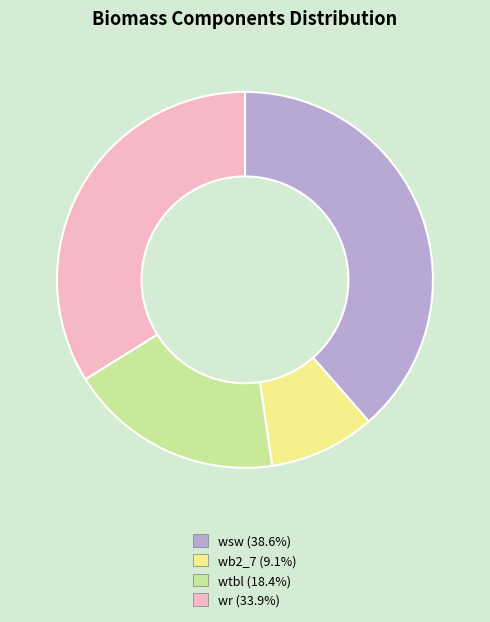

Does any single category account for the majority?

No